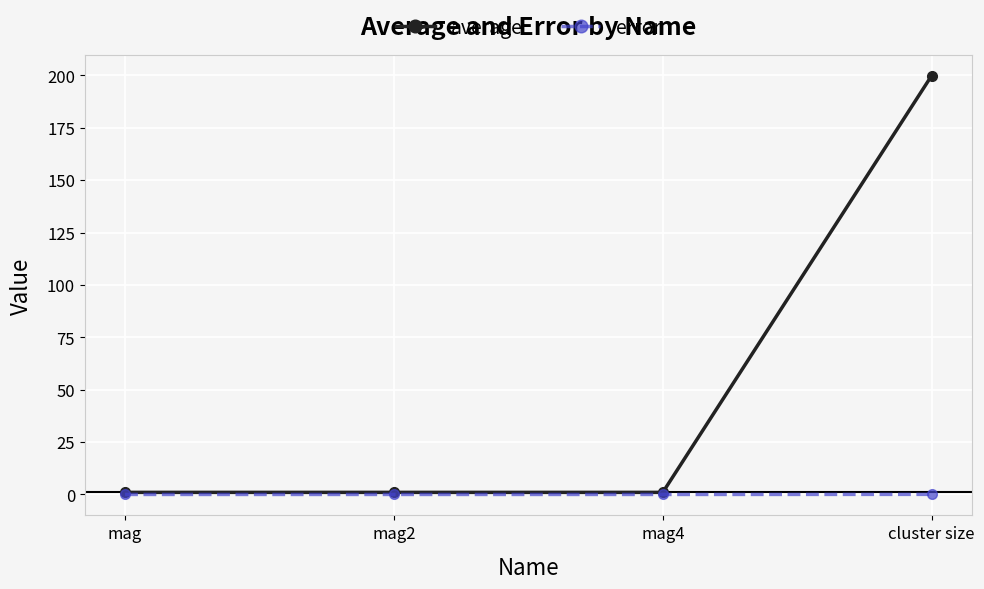

At which category is the sum across all series the highest?

cluster size